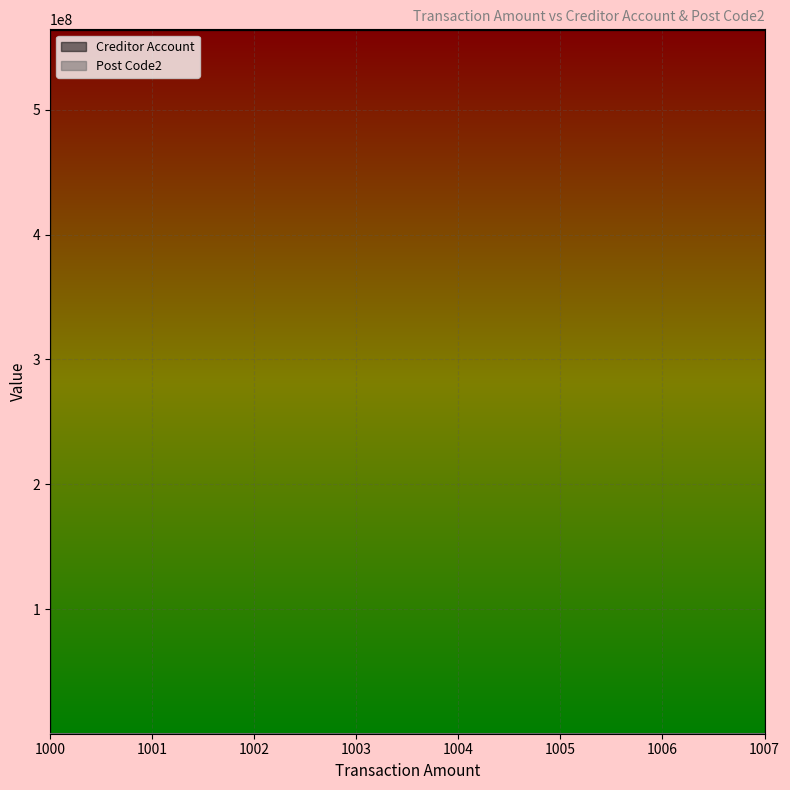

At how many categories does at least one series exceed 426151996?

8